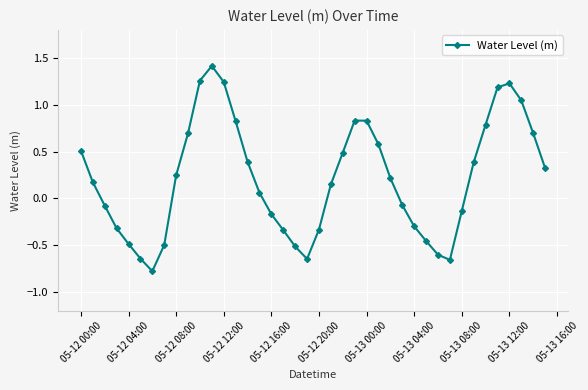

What is the maximum value shown in the chart?

1.4